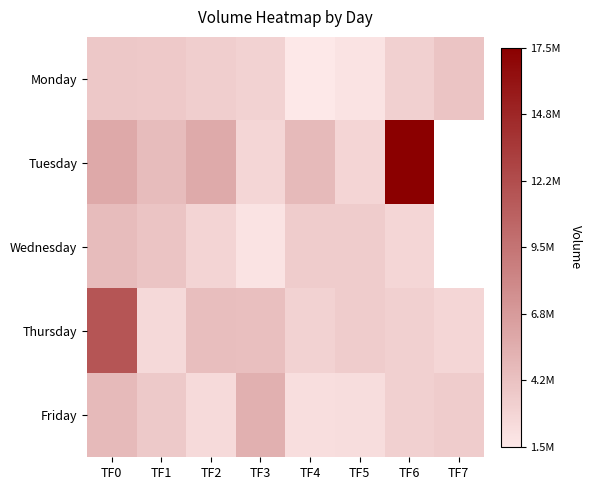

List the labels in order of Monday value, smallest first.

TF4, TF5, TF3, TF6, TF2, TF1, TF0, TF7